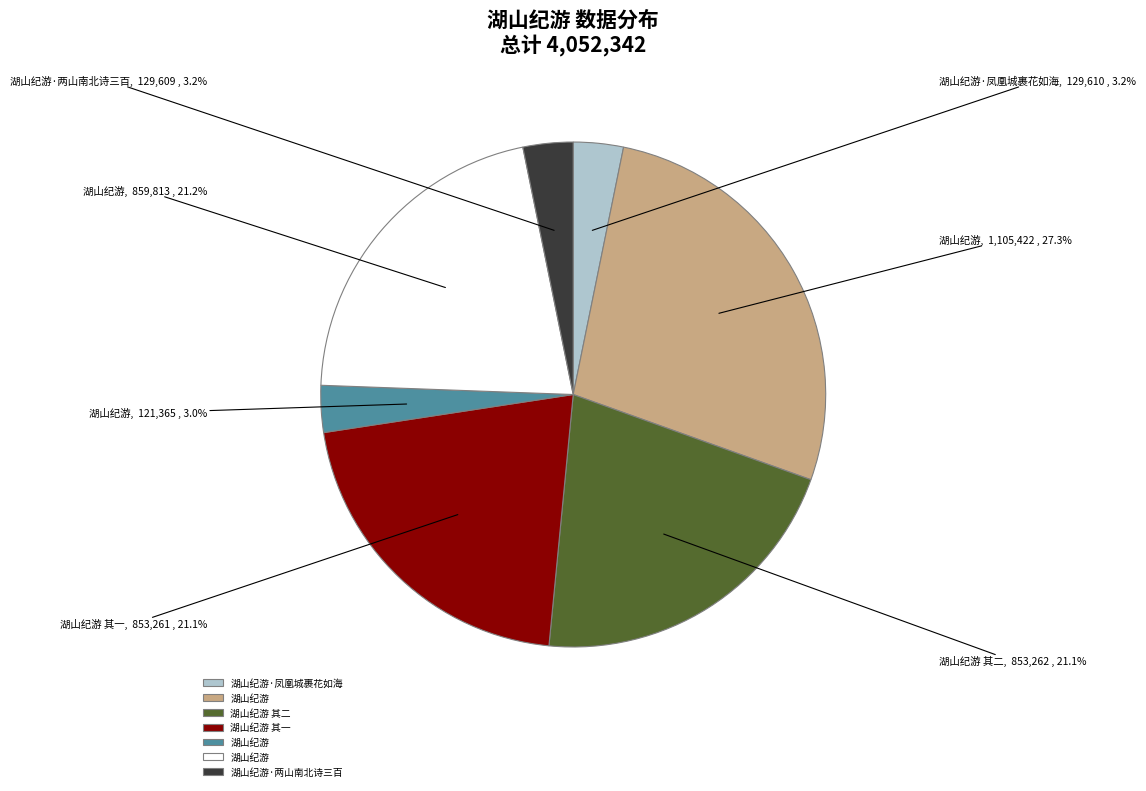

Does any single category account for the majority?

No